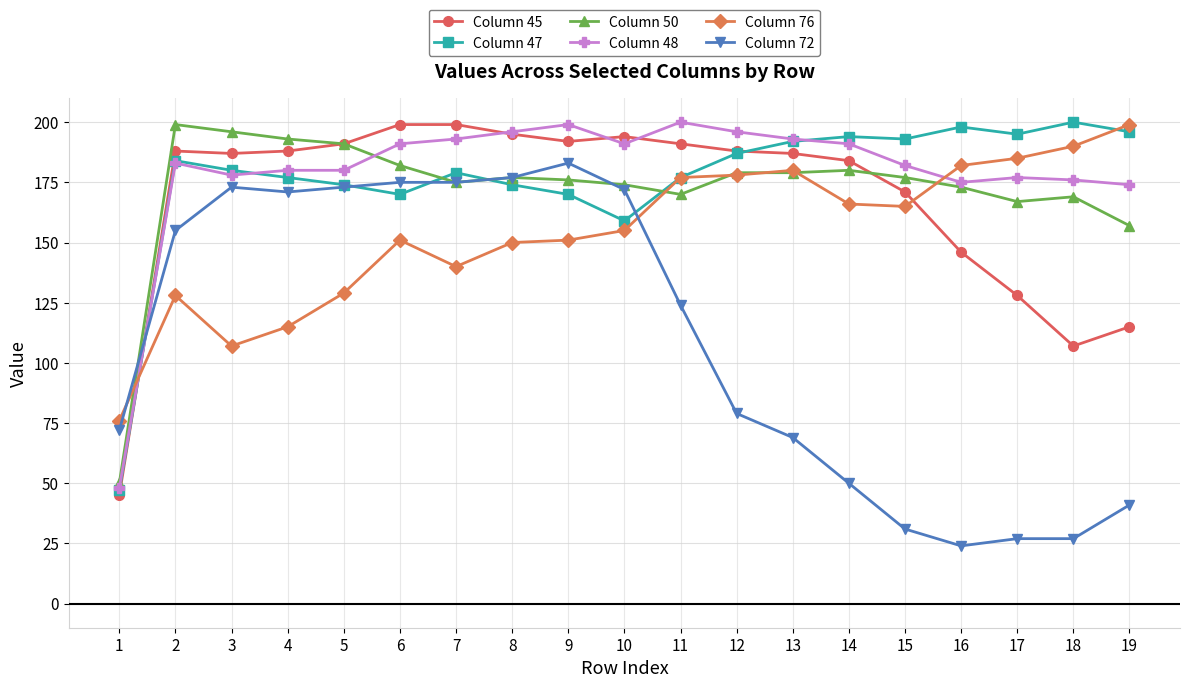

Which series has the widest spread of values?

Column 72